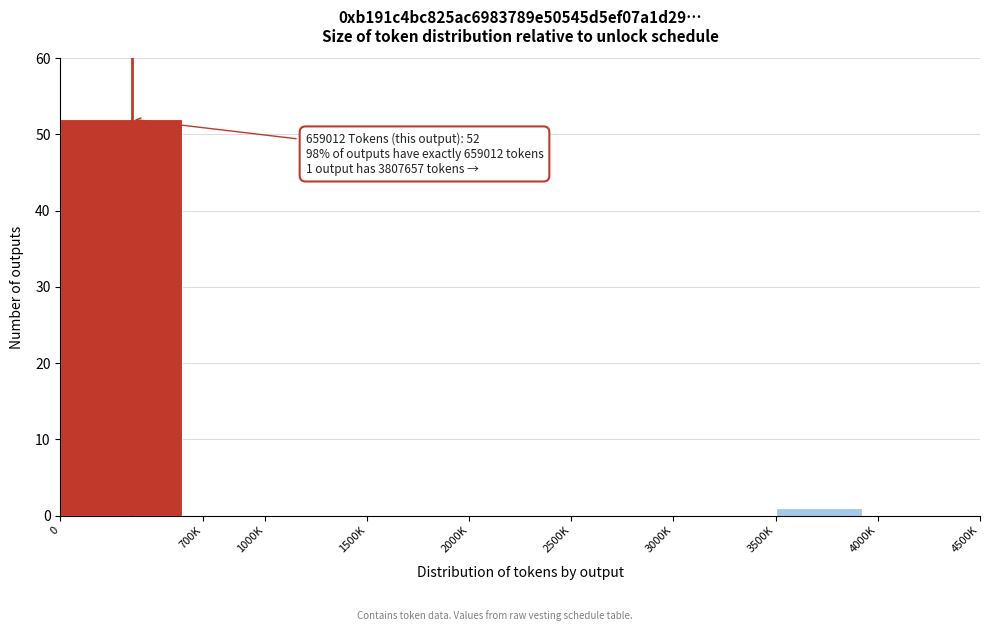

Reading right to left, extract all data points from this chart.

4000K=0	3500K=1	3000K=0	2500K=0	2000K=0	1500K=0	1000K=0	700K=0	0=52